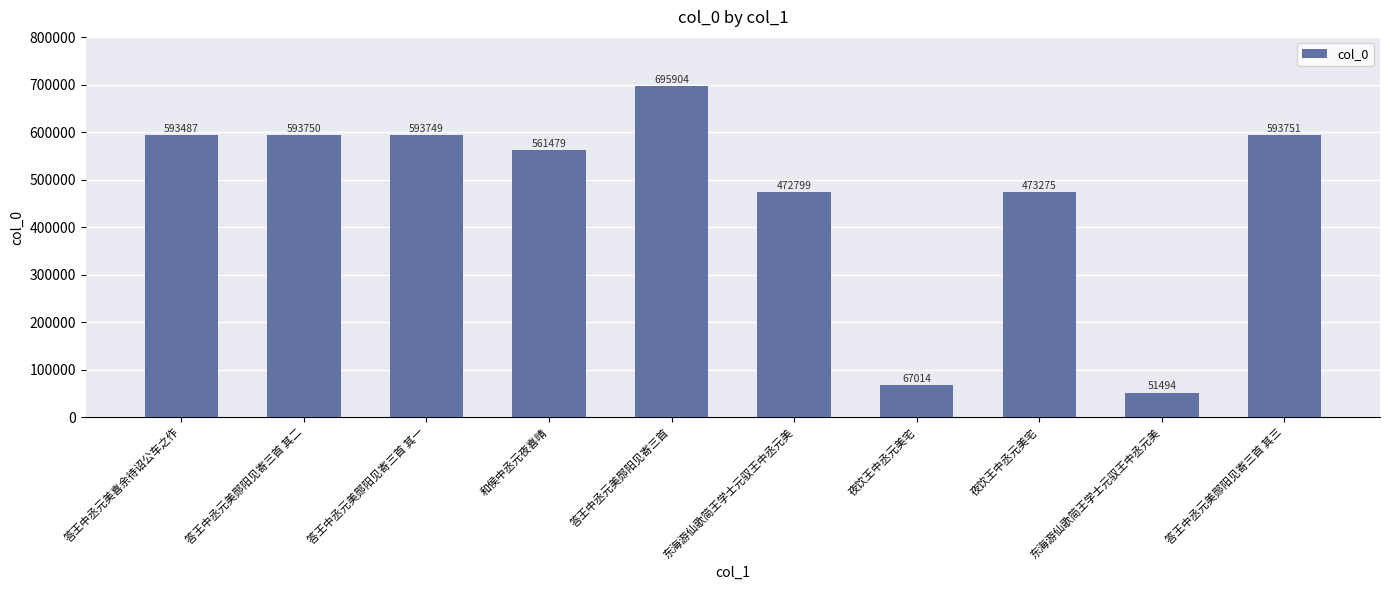

Is it true that the value at 答王中丞元美郧阳见寄三首 其三 is 1012444?

False